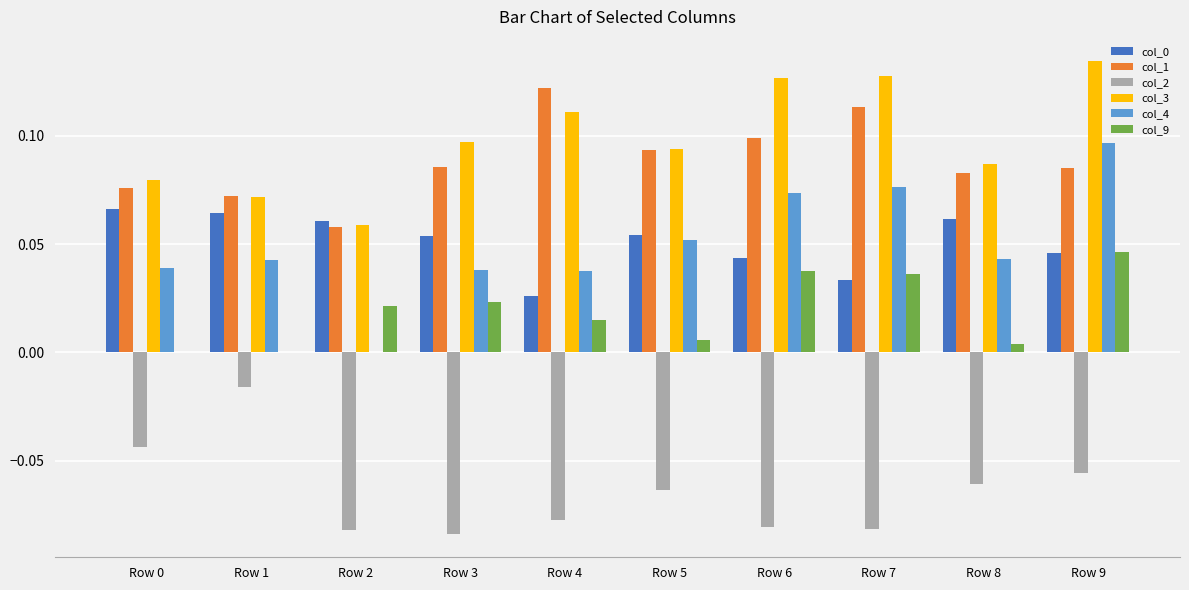

Is the value of col_0 at Row 7 greater than the value of col_4 at Row 7?

No